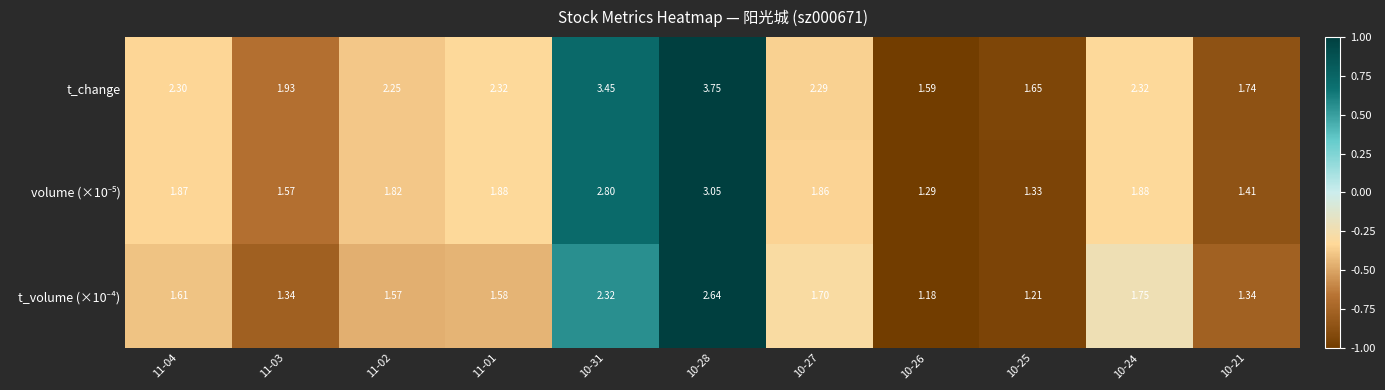

Which series changed the most between 10-28 and 10-24?

t_change